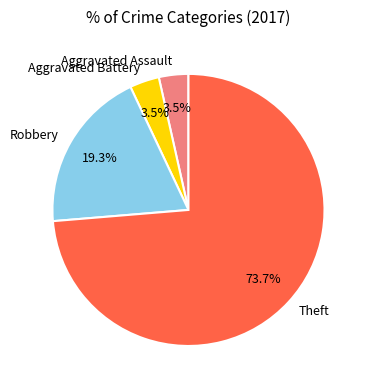

Is it true that Aggravated Battery is 17% of the pie?

False